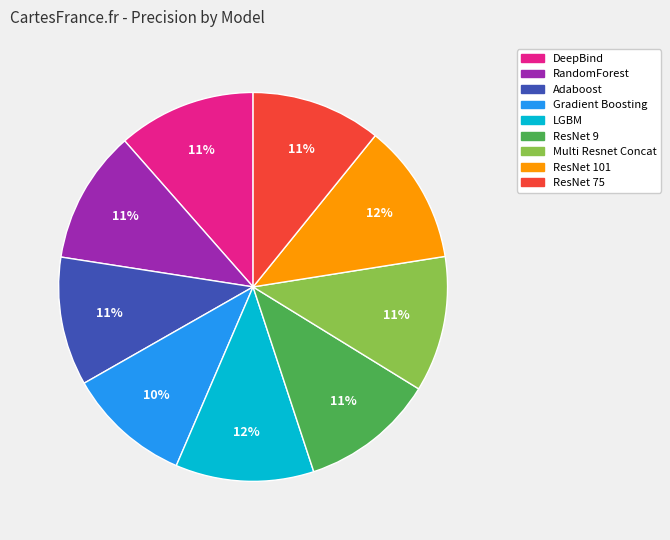

Combined, do Adaboost and ResNet 9 account for over 50%?

No